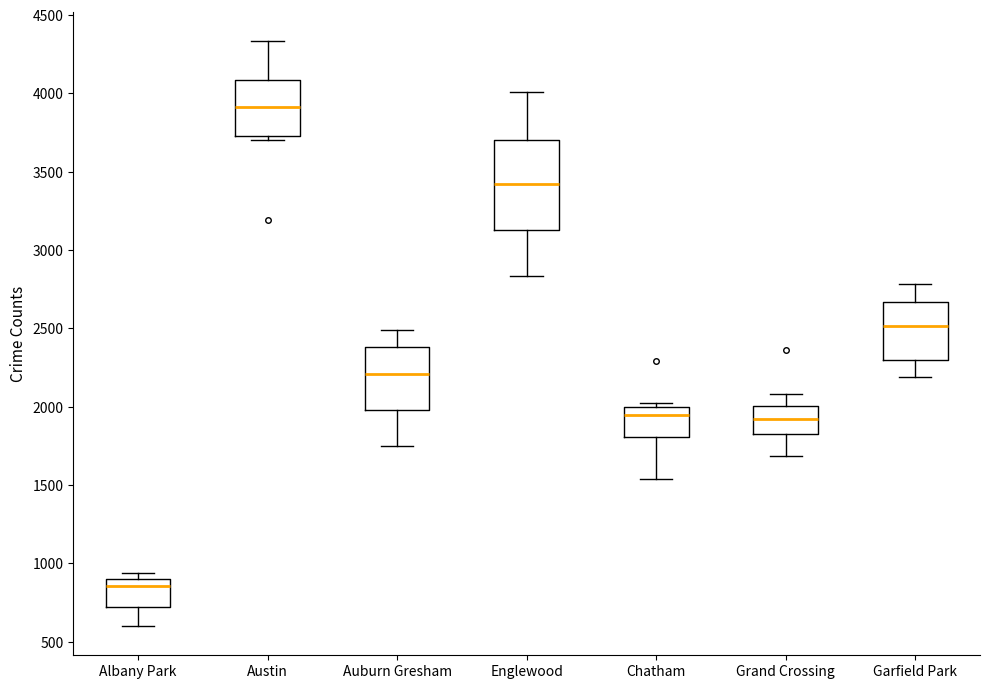

Where does the upper whisker of the box for Auburn Gresham end on the y-axis? The values are not printed on the chart, so give them approximately, as read against the axis.

2500